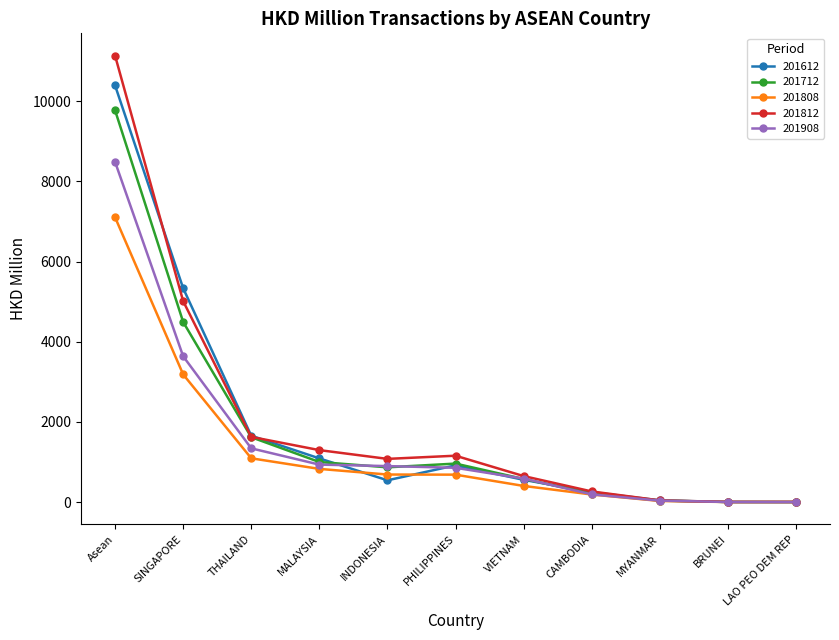

The value of 201712 at PHILIPPINES is 960.5. True or false?

True